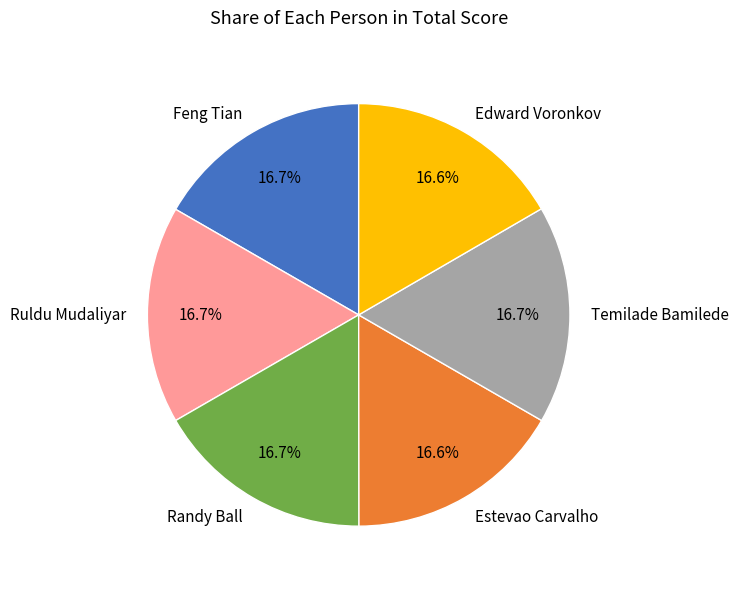

Is there any slice that represents more than half of the pie?

No